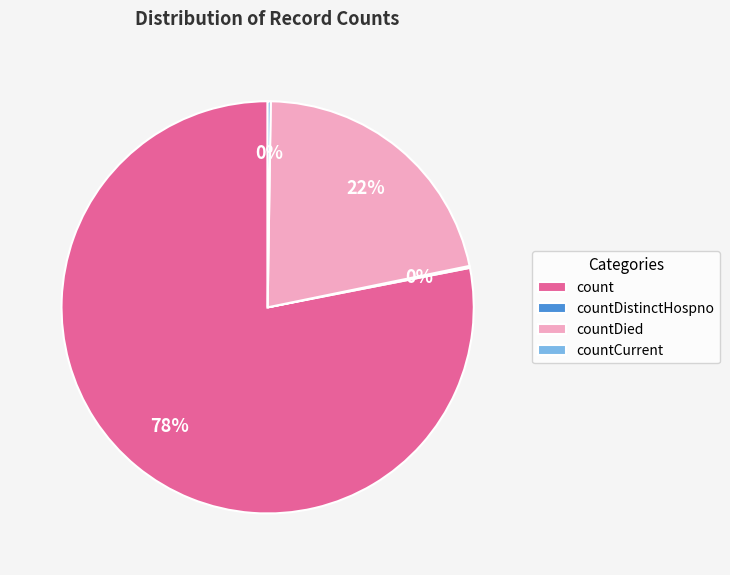

What percentage is the count slice, to the nearest percent?

78%